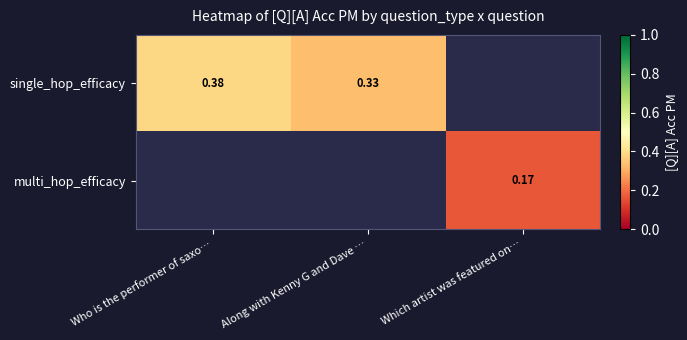

List the series in order of their overall mean, highest first.

single_hop_efficacy, multi_hop_efficacy